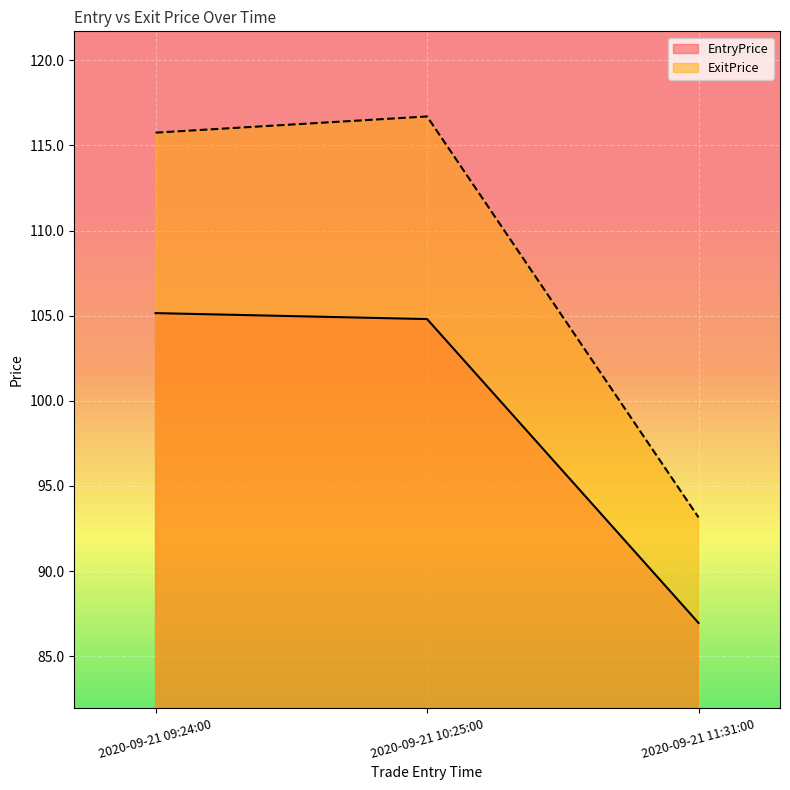

What is the difference between the ExitPrice values at 2020-09-21 10:25:00 and 2020-09-21 11:31:00?

23.5